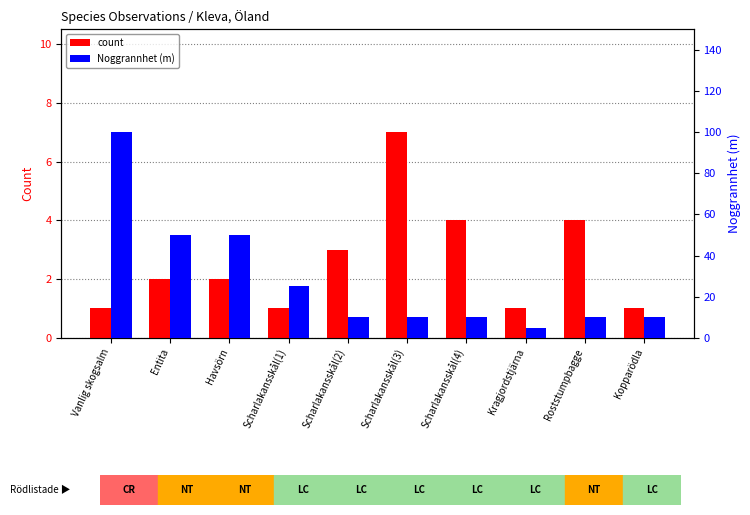

What are all the series names shown in the legend?

count, Noggrannhet (m)